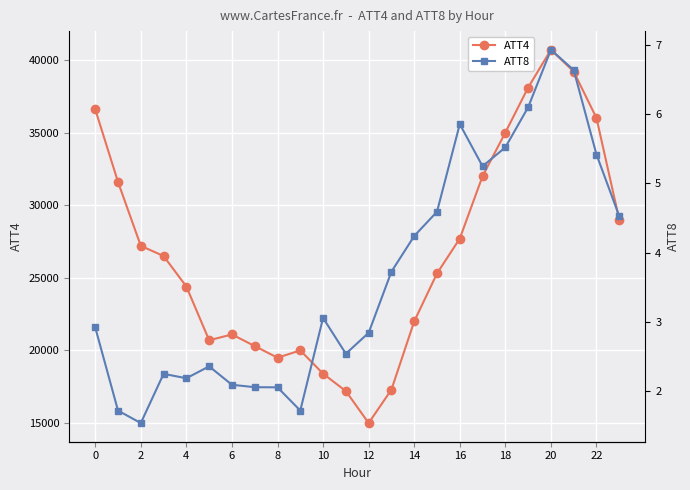

What is the minimum value for ATT4?

15000